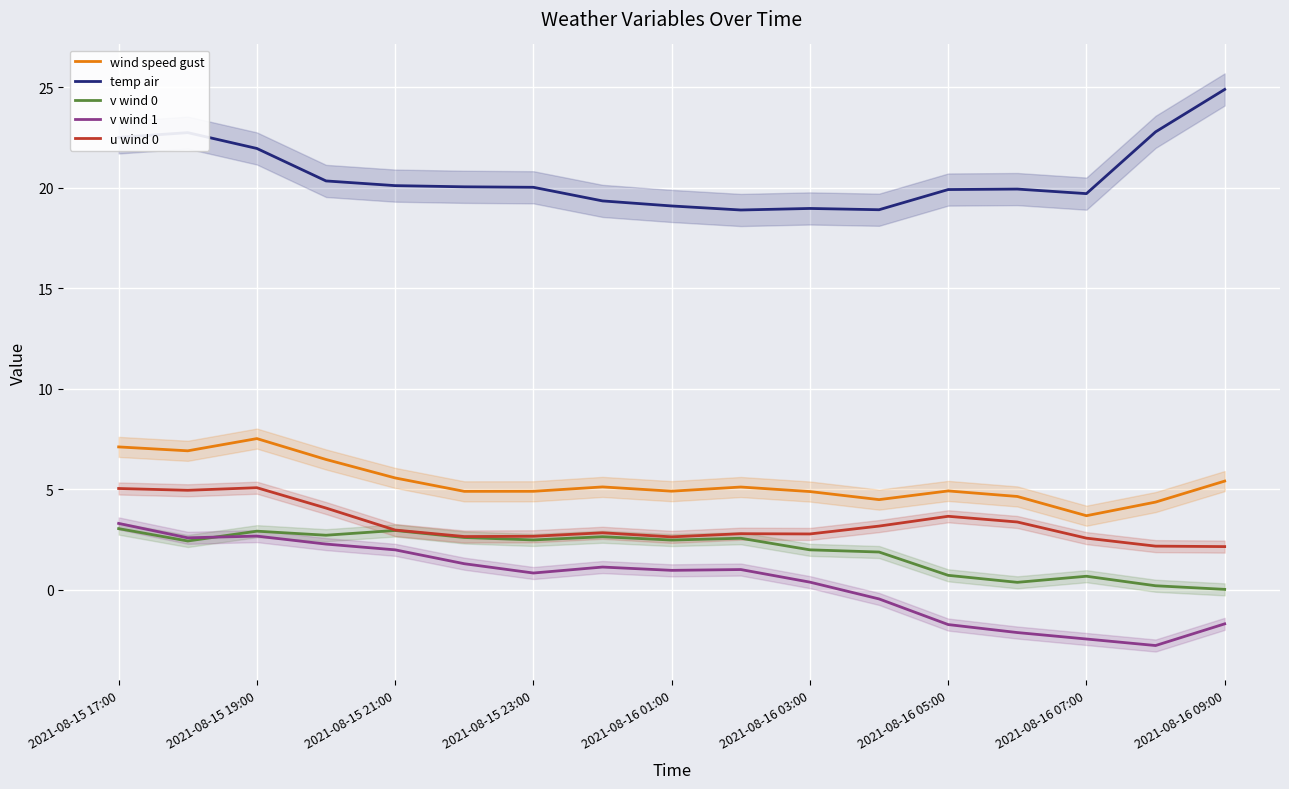

Is the value of u wind 0 at 2021-08-15 23:00 greater than the value of v wind 1 at 2021-08-15 23:00?

Yes